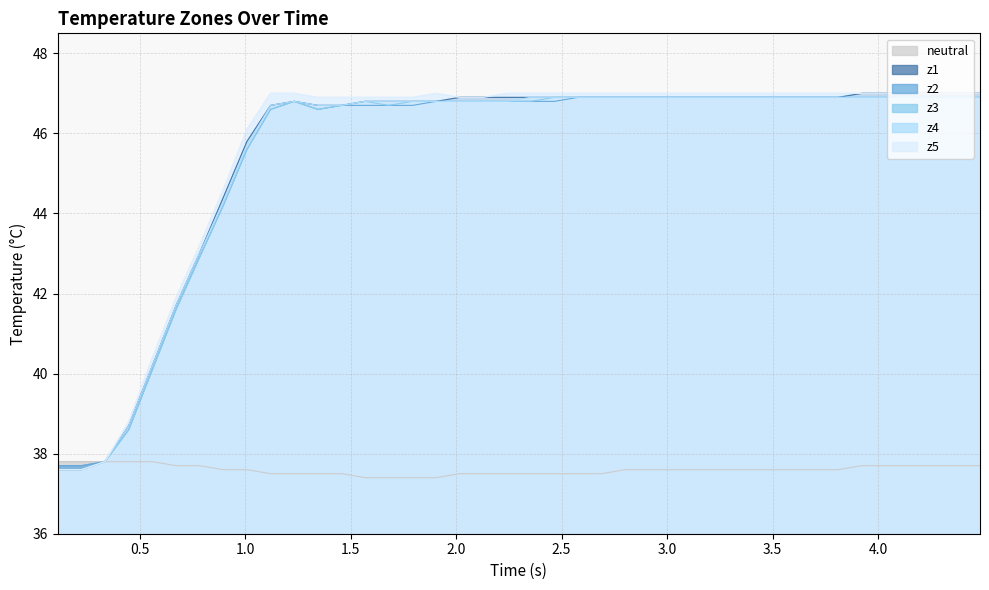

Reading left to right, extract all data points from this chart.

neutral: 37.8	37.8	37.8	37.8	37.8	37.7	37.7	37.6	37.6	37.5	37.5	37.5	37.5	37.4	37.4	37.4	37.4	37.5	37.5	37.5	37.5	37.5	37.5	37.5	37.6	37.6	37.6	37.6	37.6	37.6	37.6	37.6	37.6	37.6	37.7	37.7	37.7	37.7	37.7	37.7
z1: 37.6	37.6	37.8	38.7	40.2	41.7	43.0	44.4	45.8	46.7	46.8	46.7	46.7	46.8	46.8	46.8	46.8	46.9	46.9	46.9	46.9	46.9	46.9	46.9	46.9	46.9	46.9	46.9	46.9	46.9	46.9	46.9	46.9	46.9	47.0	47.0	47.0	47.0	47.0	47.0
z2: 37.7	37.7	37.8	38.6	40.1	41.6	42.9	44.2	45.6	46.6	46.8	46.6	46.7	46.7	46.7	46.7	46.8	46.8	46.8	46.8	46.8	46.8	46.9	46.9	46.9	46.9	46.9	46.9	46.9	46.9	46.9	46.9	46.9	46.9	46.9	46.9	46.9	46.9	46.9	46.9
z3: 37.6	37.6	37.8	38.6	40.1	41.6	42.9	44.2	45.6	46.6	46.8	46.6	46.7	46.8	46.7	46.8	46.8	46.8	46.8	46.8	46.8	46.9	46.9	46.9	46.9	46.9	46.9	46.9	46.9	46.9	46.9	46.9	46.9	46.9	46.9	46.9	46.9	46.9	46.9	46.9
z4: 37.6	37.6	37.8	38.7	40.2	41.7	43.0	44.3	45.7	46.7	46.8	46.7	46.7	46.8	46.8	46.8	46.8	46.8	46.8	46.8	46.9	46.9	46.9	46.9	46.9	46.9	46.9	46.9	46.9	46.9	46.9	46.9	46.9	46.9	46.9	46.9	46.9	46.9	46.9	46.9
z5: 37.6	37.6	37.8	38.8	40.4	41.9	43.2	44.6	46.1	47.0	47.0	46.9	46.9	46.9	46.9	46.9	47.0	46.9	46.9	47.0	47.0	47.0	47.0	47.0	47.0	47.0	47.0	47.0	47.0	47.0	47.0	47.0	47.0	47.0	47.0	47.0	47.0	47.0	47.0	47.0